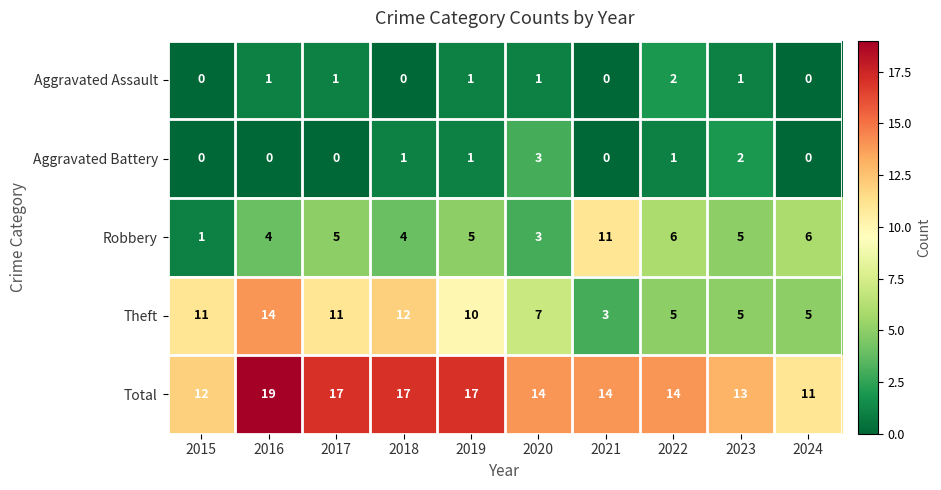

Which series has the widest spread of values?

Theft